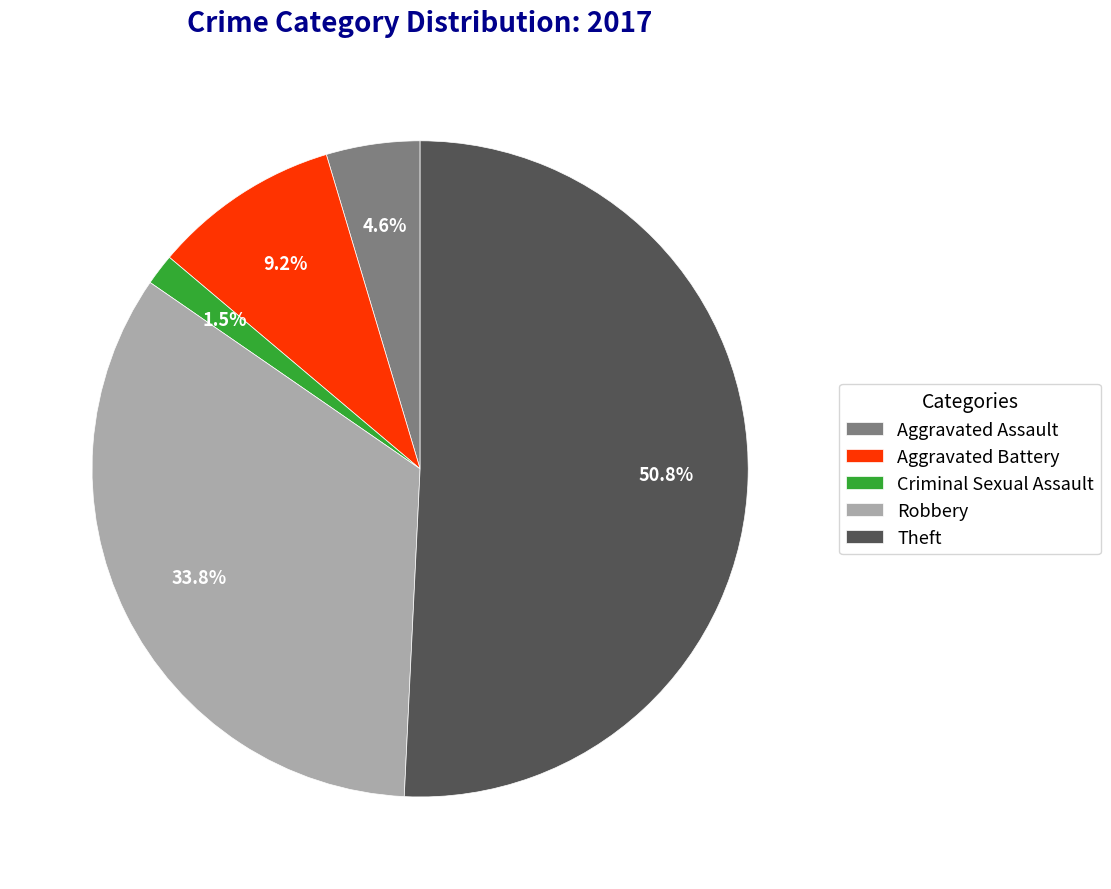

Does Theft account for over 50% of the chart?

Yes